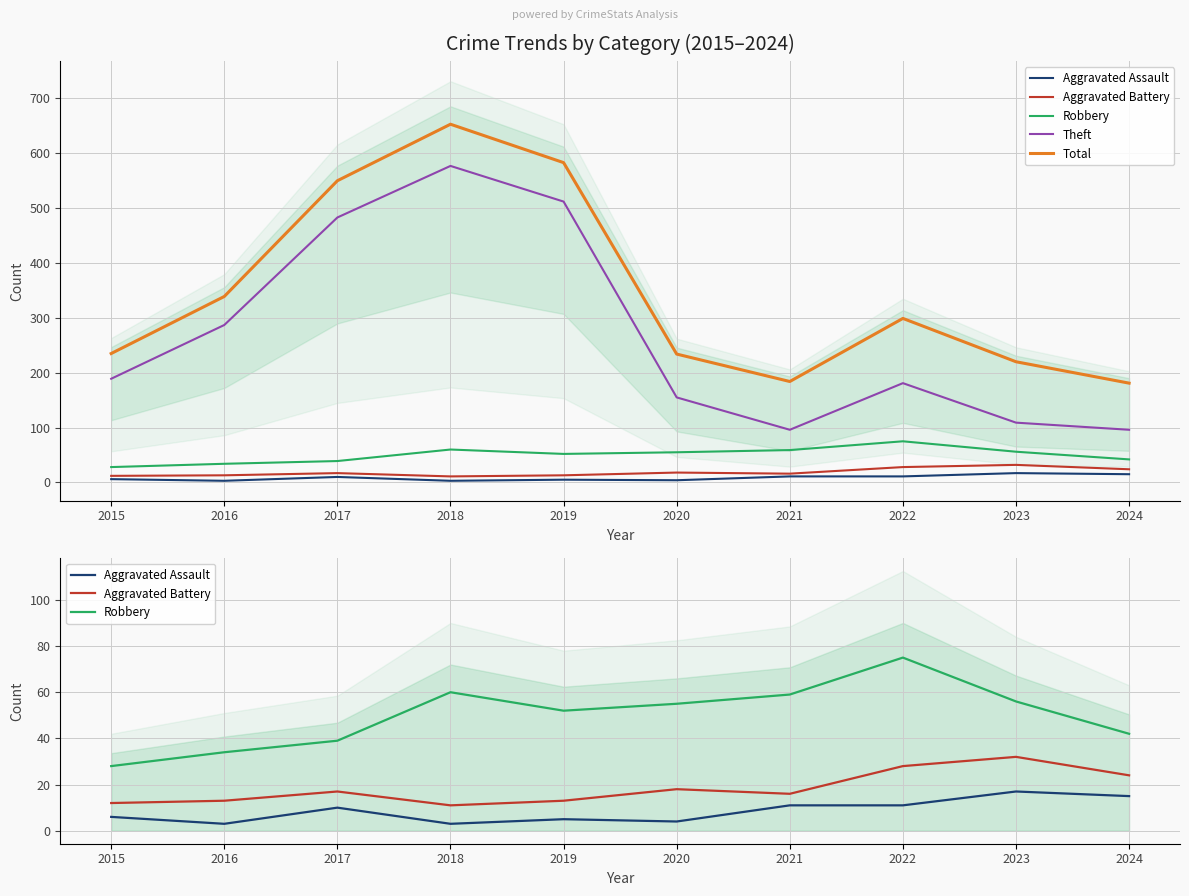

True or false: Aggravated Battery and Aggravated Assault cross at least once.

False